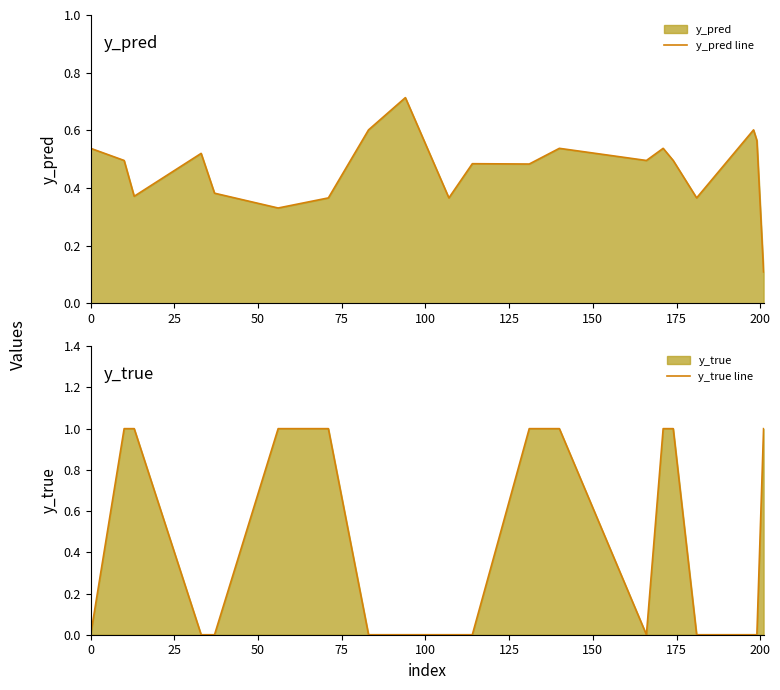

In y_true line, how many points are lower than both neighbors (excluding endpoints)?

1